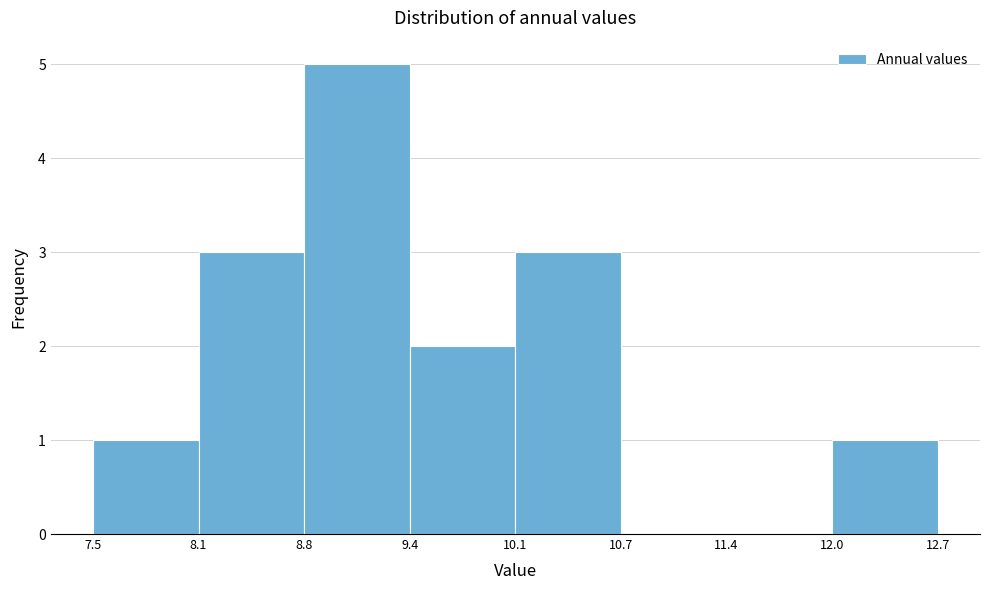

Over which range of the x-axis is the bar tallest?

8.8 to 9.4